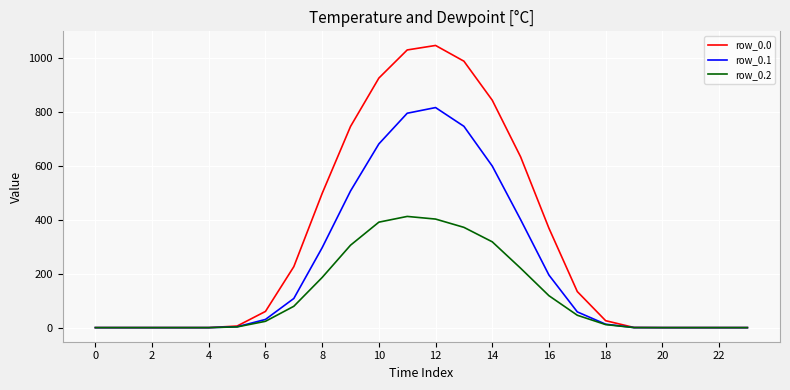

What is the greatest value displayed?

1048.0